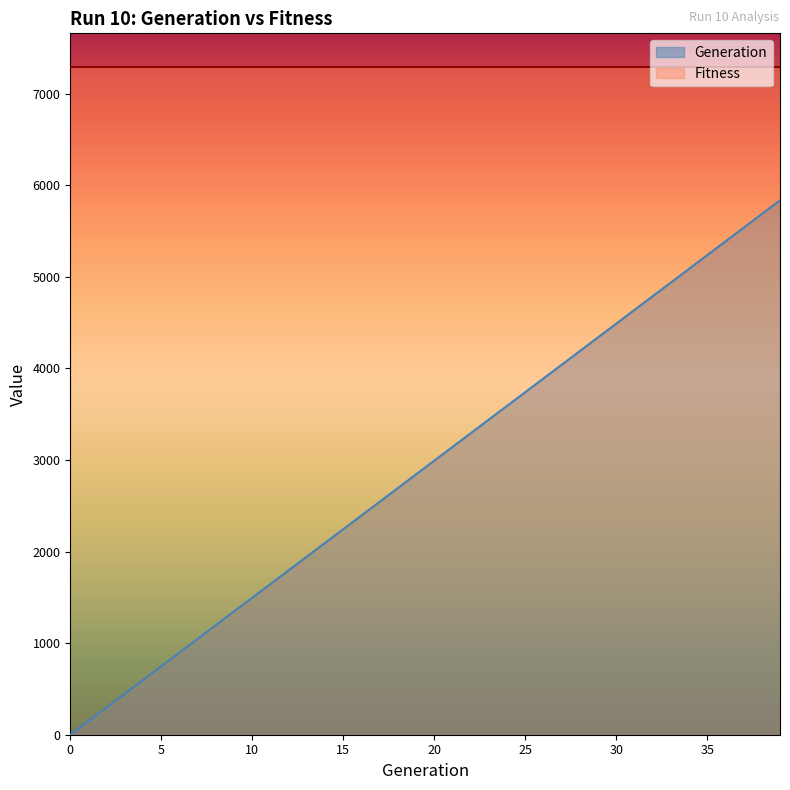

Where is the data nearest to the value 2917?

20